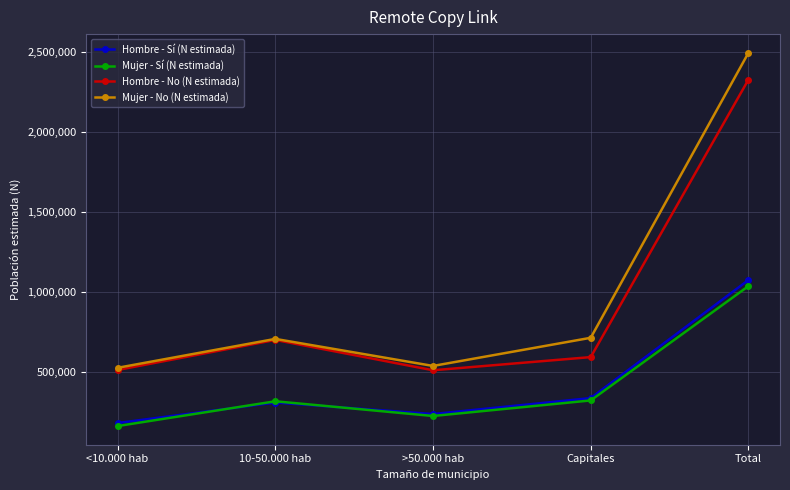

What value does the Hombre - Sí (N estimada) series have at Capitales, to the nearest 10?

339800